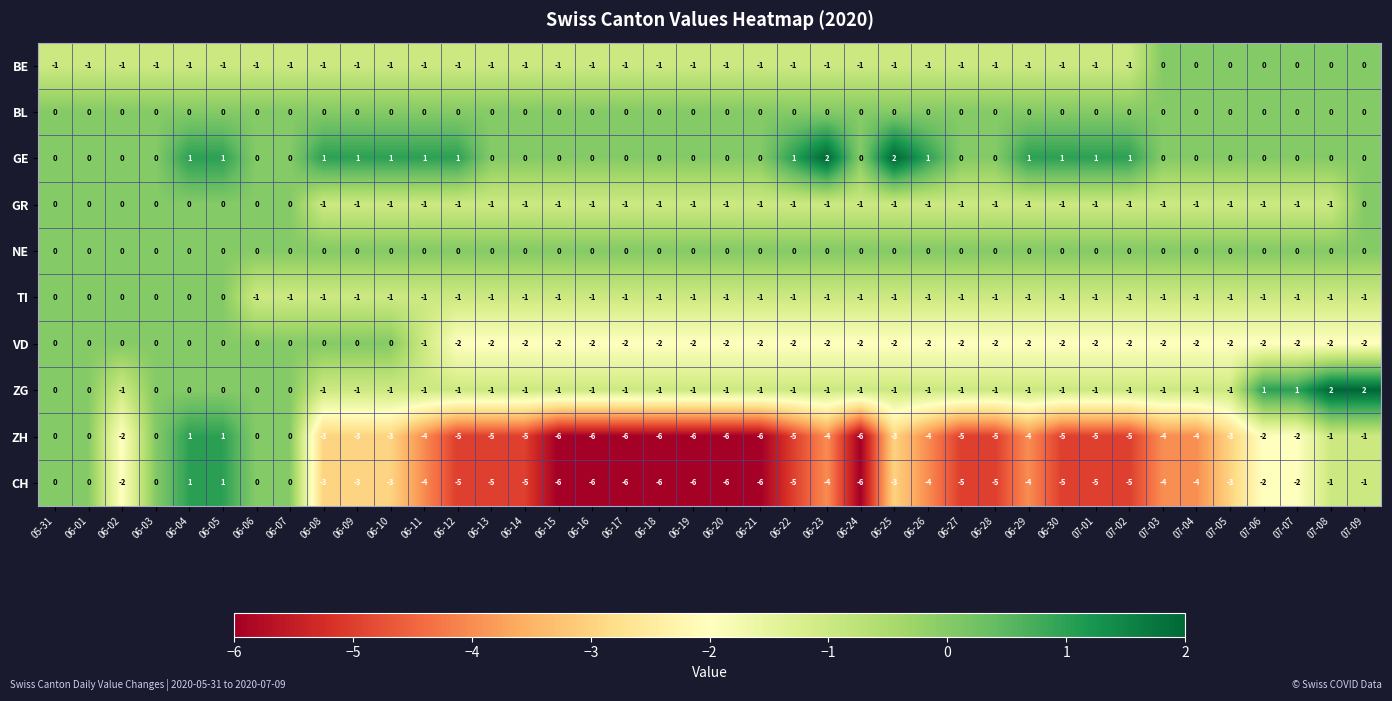

Count the number of data series in this chart.

10